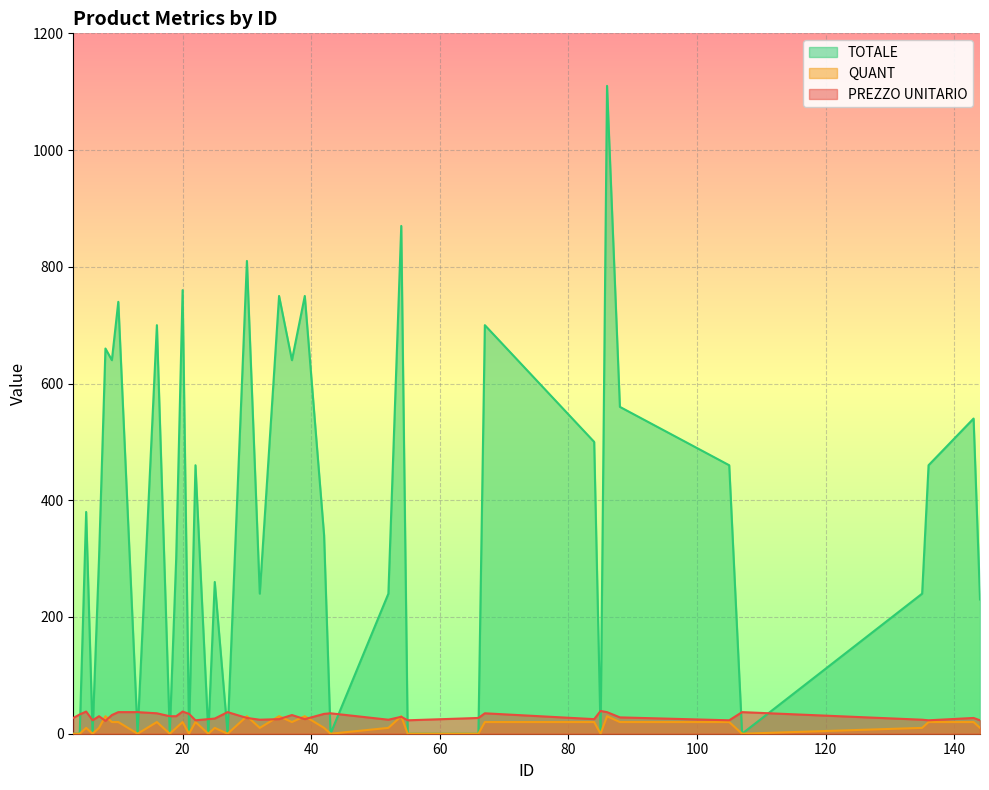

What is the difference between the maximum and minimum values in the QUANT series?

30